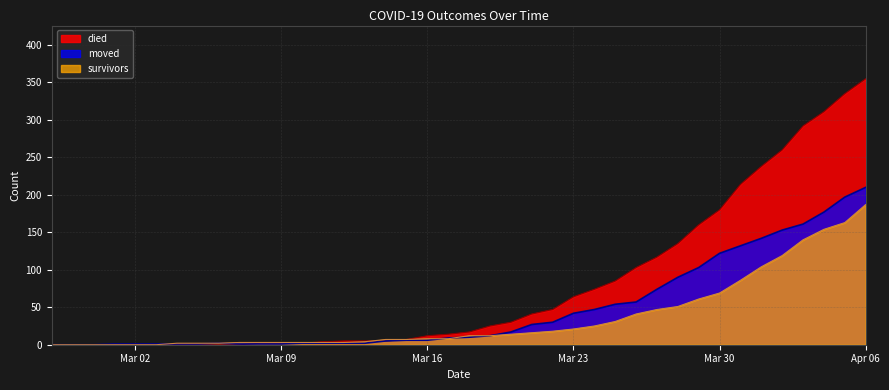

True or false: survivors and moved intersect in this chart.

True